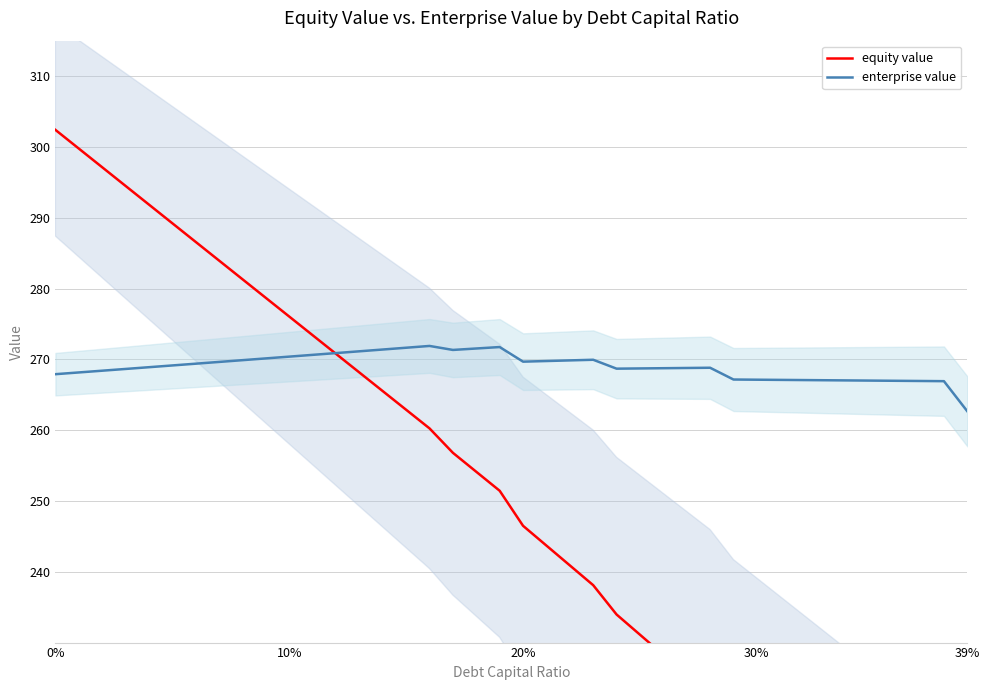

What is the highest value of the enterprise value series?

271.9